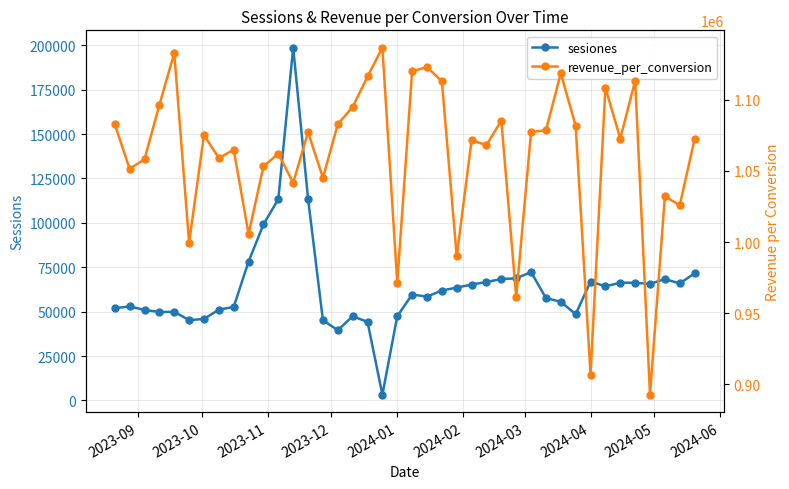

What is the smallest value displayed?

3259.0